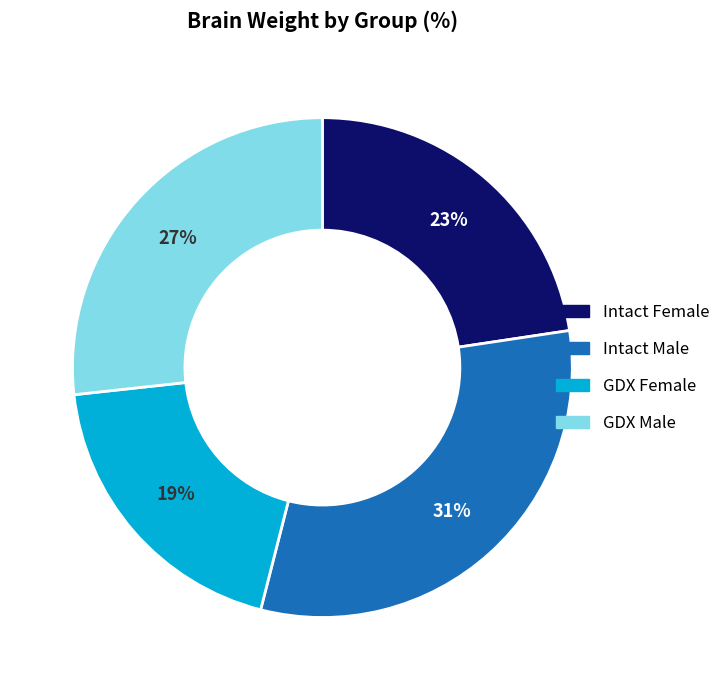

What is the largest slice in the pie chart?

Intact Male